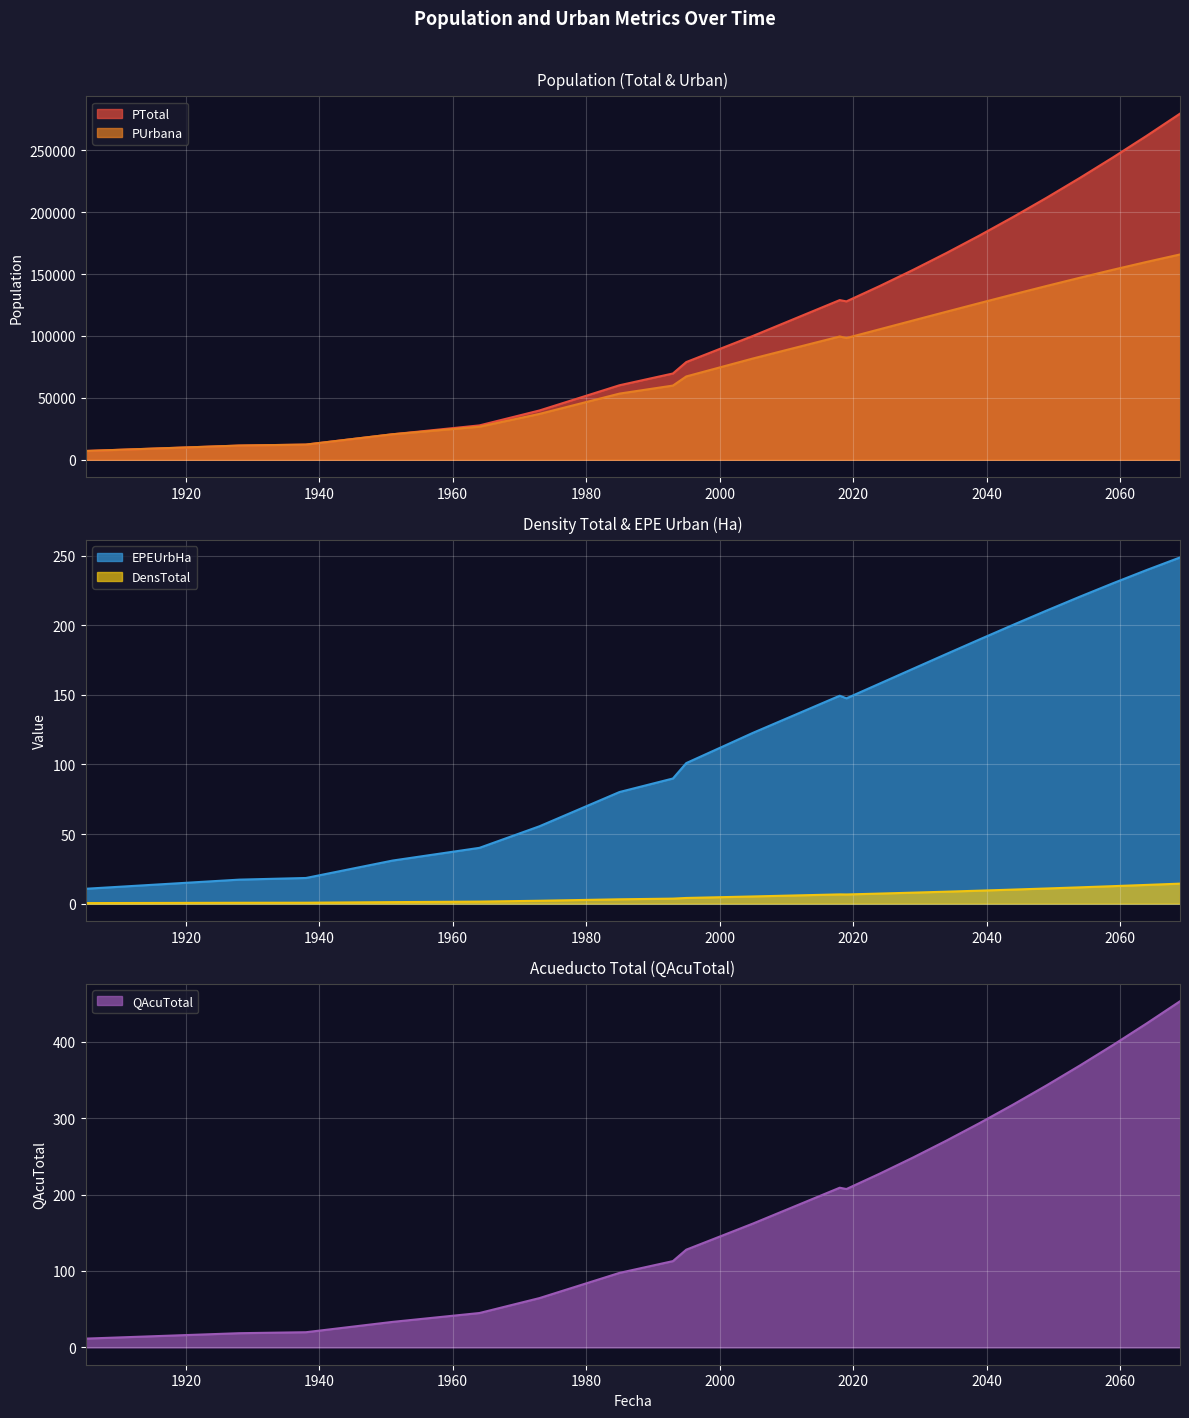

Where does the QAcuTotal series first go above 208?

2018